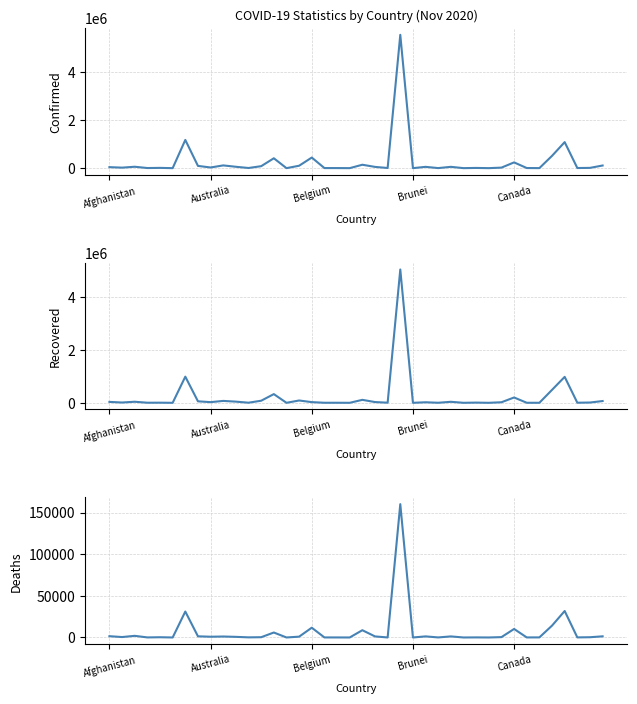

Reading left to right, what are all the values shown in this chart?

Confirmed: 41633	21202	58272	4825	11035	128	1173533	93448	27602	114016	57040	6714	81923	410988	237	100400	441018	3577	2683	354	141833	52269	6642	5545705	148	54069	2500	54607	589	8848	292	22103	239649	4866	1498	511864	1082767	5290	11373	109971
Recovered: 34342	11246	40395	3475	4920	117	985316	56466	25356	71691	44479	4422	78997	327901	221	87400	25819	2207	2455	325	111848	28567	4676	5022338	143	20530	2250	37954	511	8012	283	21151	200768	1924	1324	488166	977371	3887	10768	66719
Deaths: 1541	518	1973	75	286	3	31140	1391	907	1159	753	144	322	5966	7	989	11737	59	41	0	8731	1280	24	160074	3	1298	67	1282	1	95	0	429	10230	62	98	14247	31796	92	308	1385